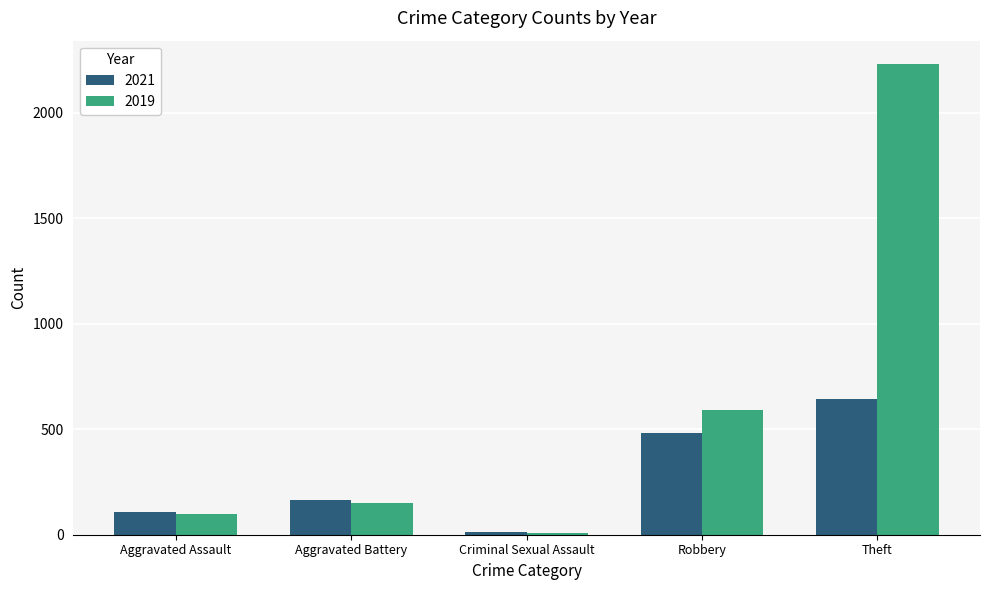

Reading left to right, transcribe all the data shown in this chart.

2021: 110	163	14	484	642
2019: 98	148	8	591	2230